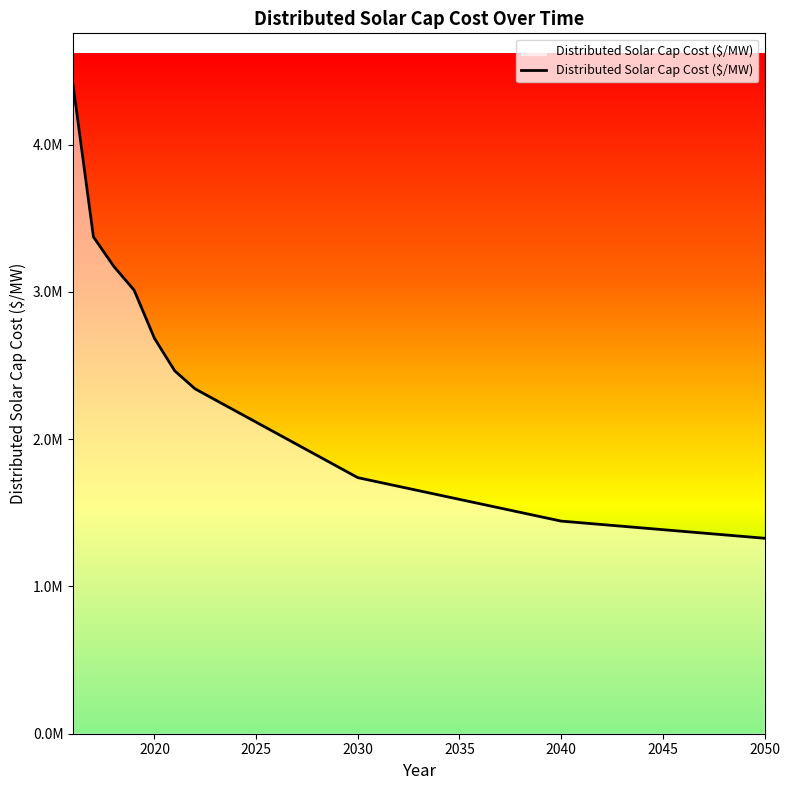

Is this an area chart (filled region under the line)?

Yes